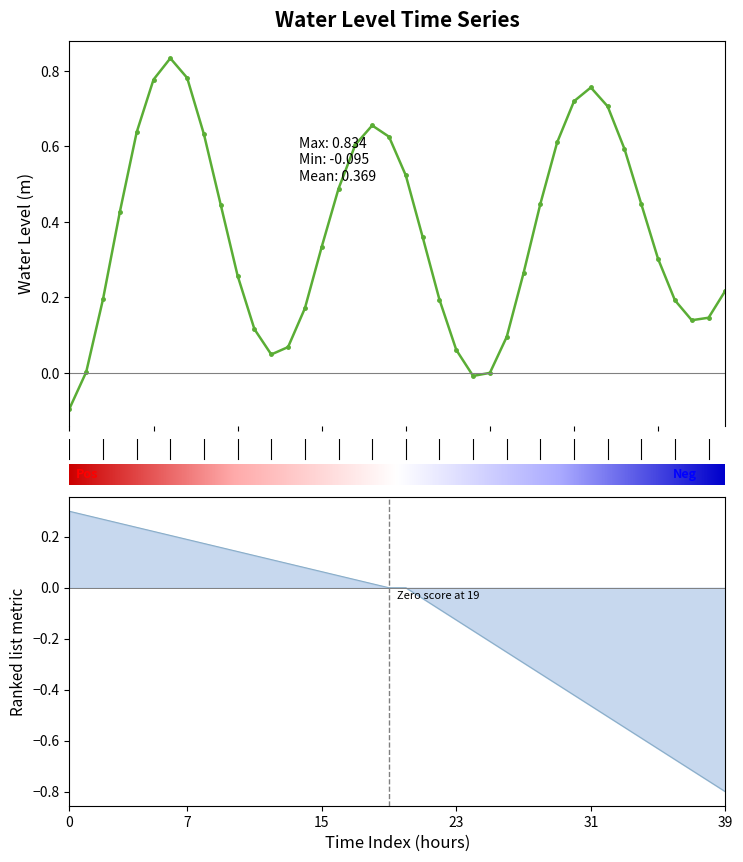

Reading left to right, list all the values displayed in this chart.

-0.1	0.0	0.2	0.4	0.6	0.8	0.8	0.8	0.6	0.4	0.3	0.1	0.0	0.1	0.2	0.3	0.5	0.6	0.7	0.6	0.5	0.4	0.2	0.1	-0.0	-0.0	0.1	0.3	0.4	0.6	0.7	0.8	0.7	0.6	0.4	0.3	0.2	0.1	0.1	0.2